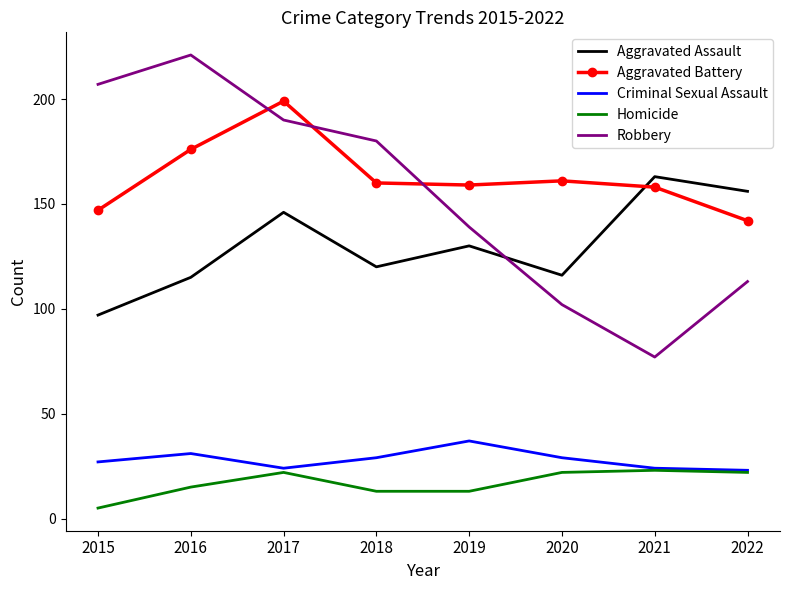

Where is Robbery nearest to the value 149?

2019